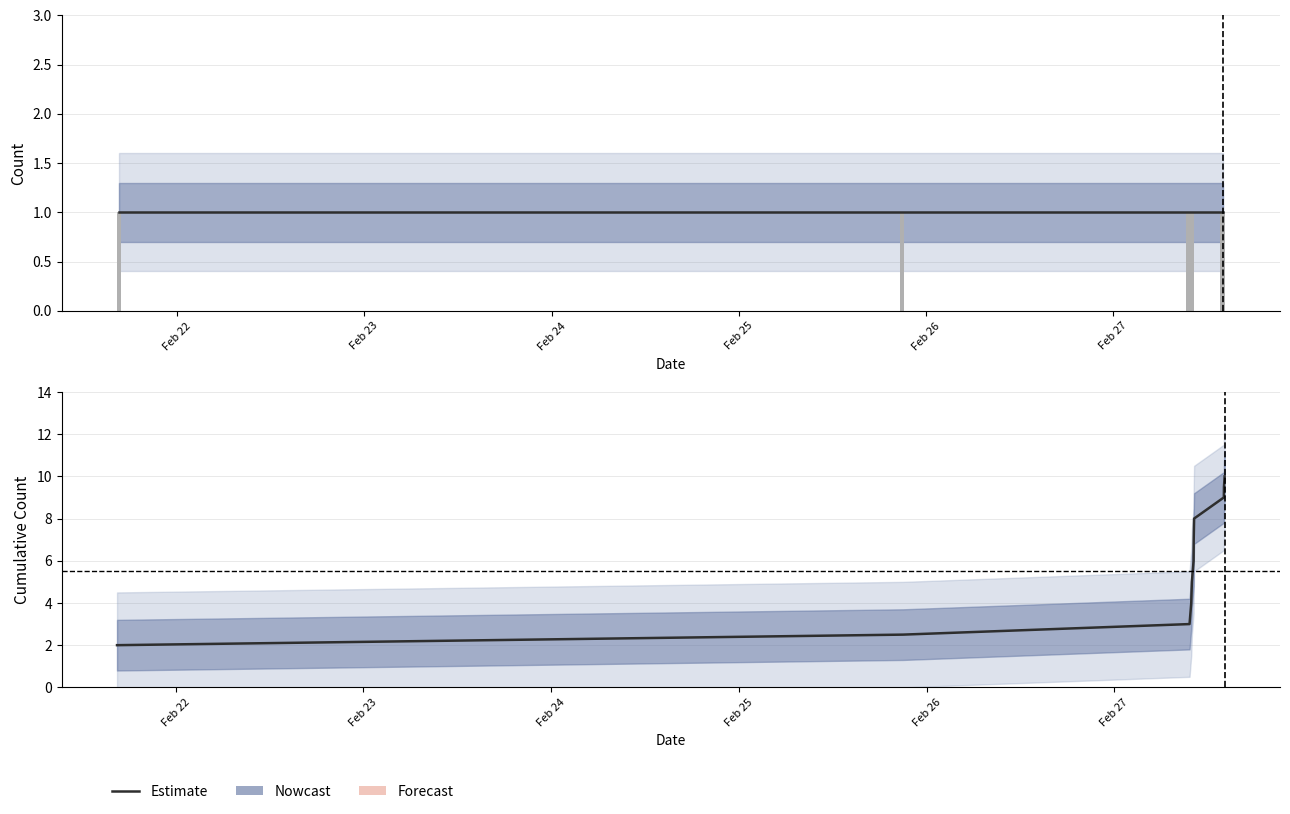

How many bars are there in each group?

2